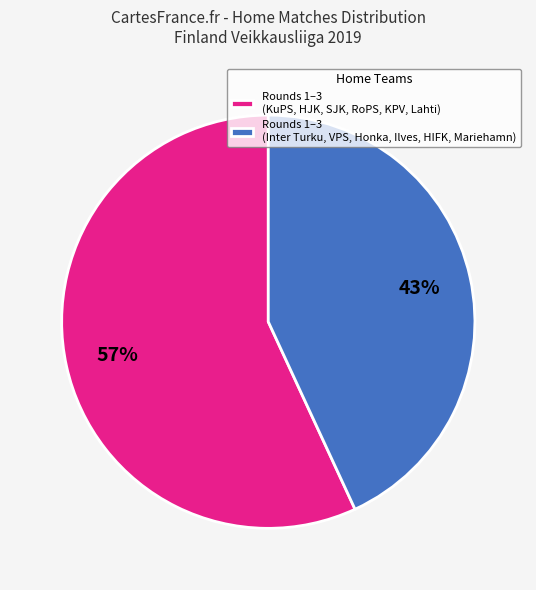

What is the ratio of the value at Rounds 1–3 (KuPS, HJK, SJK, RoPS, KPV, Lahti) to the value at Rounds 1–3 (Inter Turku, VPS, Honka, Ilves, HIFK, Mariehamn)?

1.3